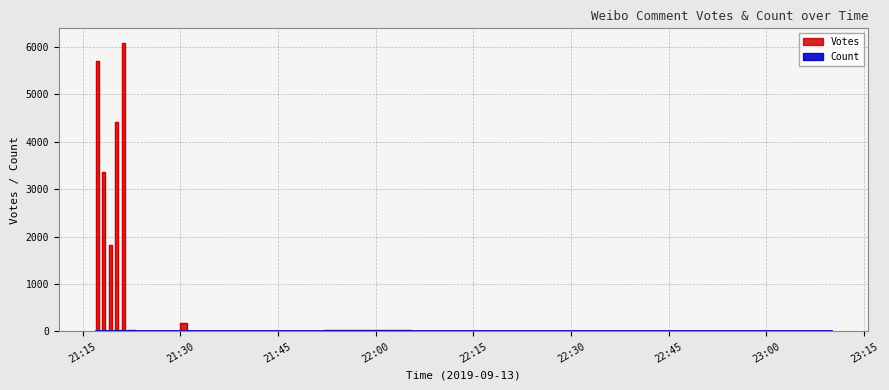

True or false: Count and Votes cross at least once.

False